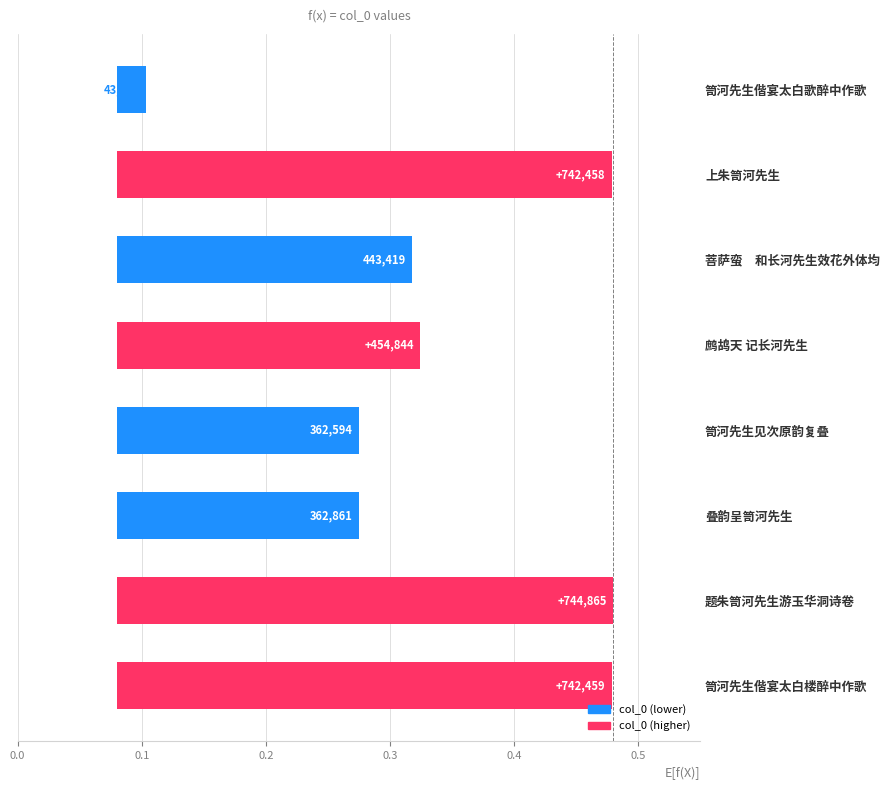

What is the difference between the second highest and minimum values?

0.4